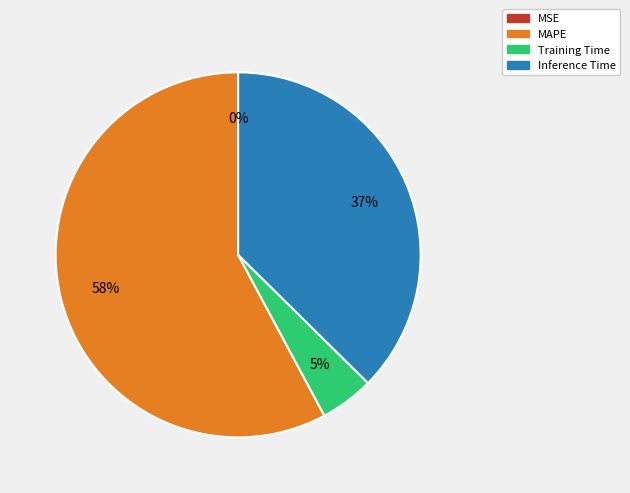

Is it true that MAPE is 66% of the pie?

False